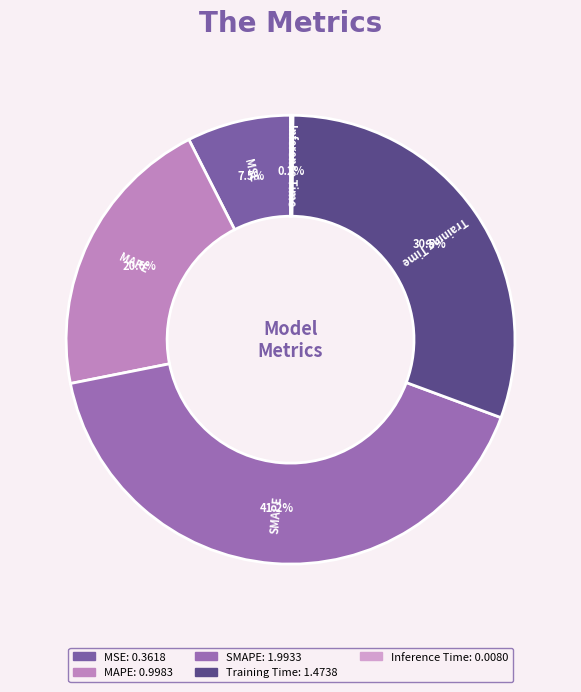

Is there a majority slice in this chart?

No